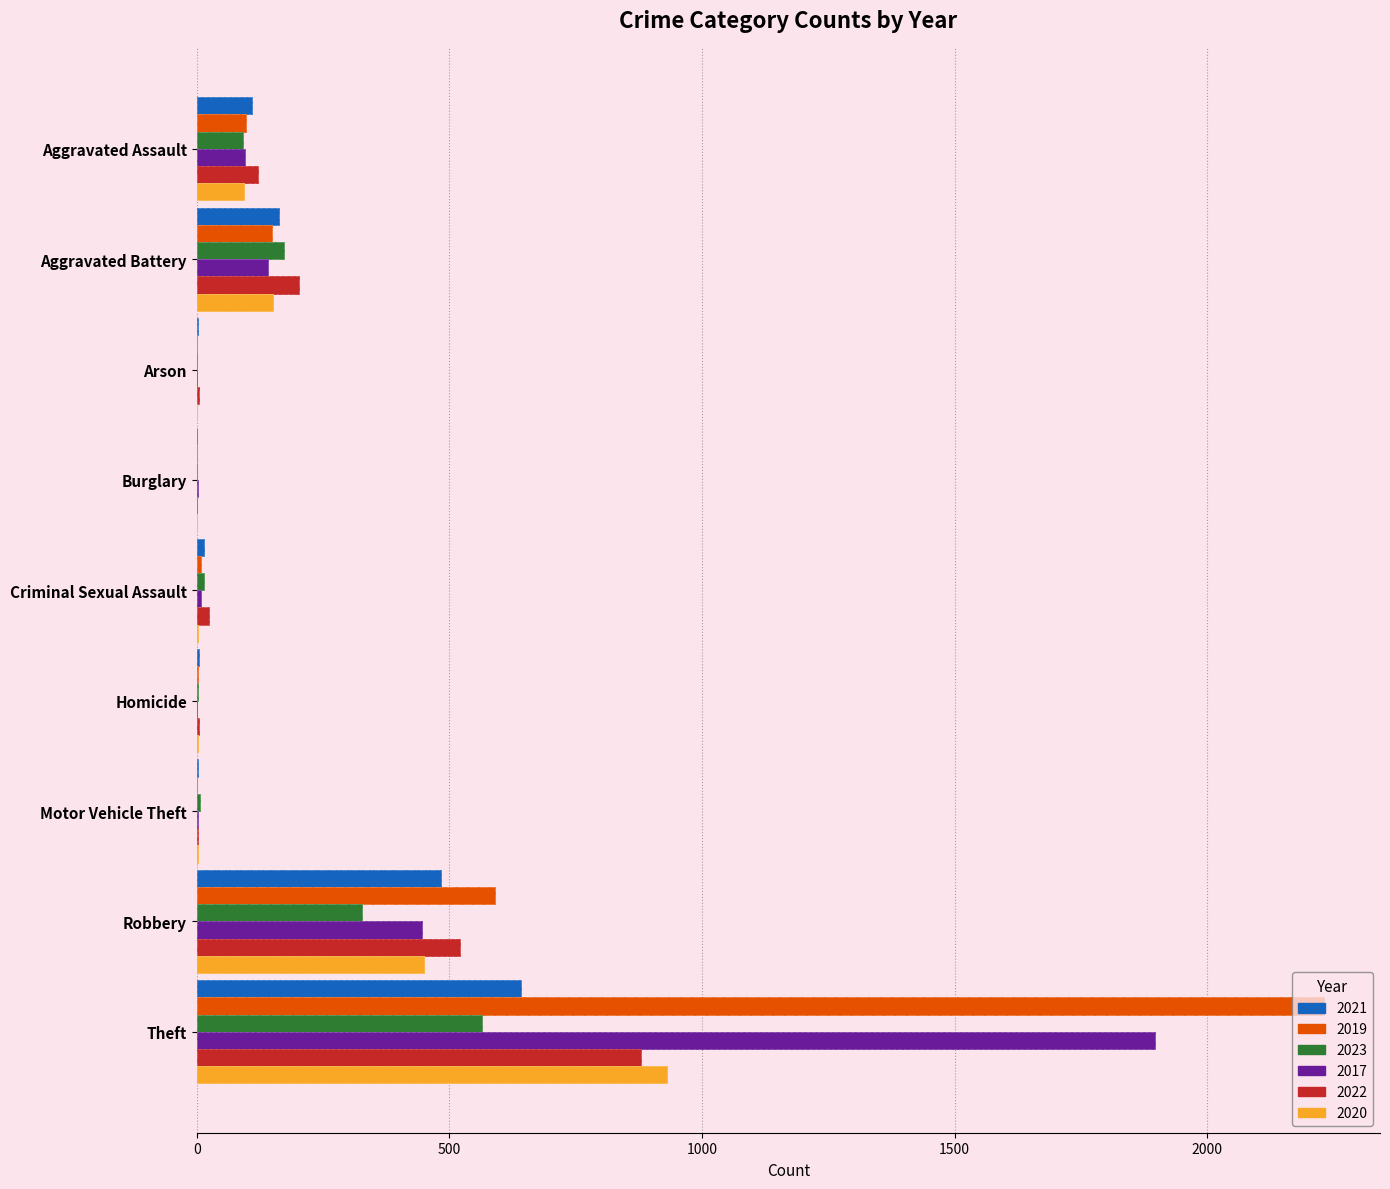

What is the difference between the second highest and second lowest values in the 2019 series?

590